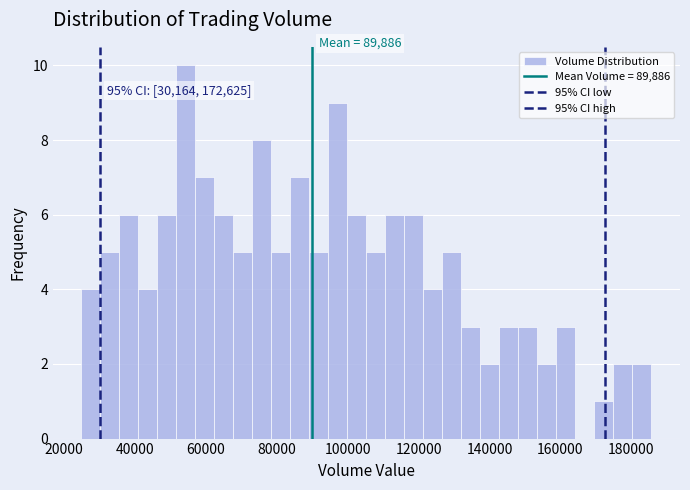

Around what value on the x-axis is the tallest bar? Give the approximate position of its centre, as read against the axis.

54000